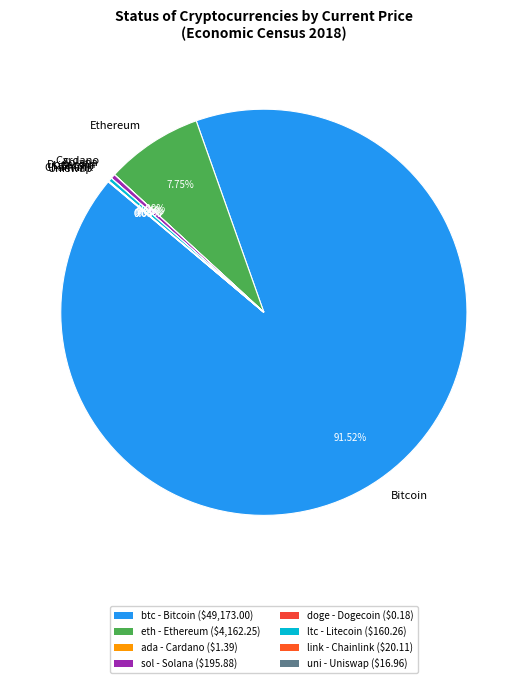

Between Bitcoin and Litecoin, which is larger?

Bitcoin